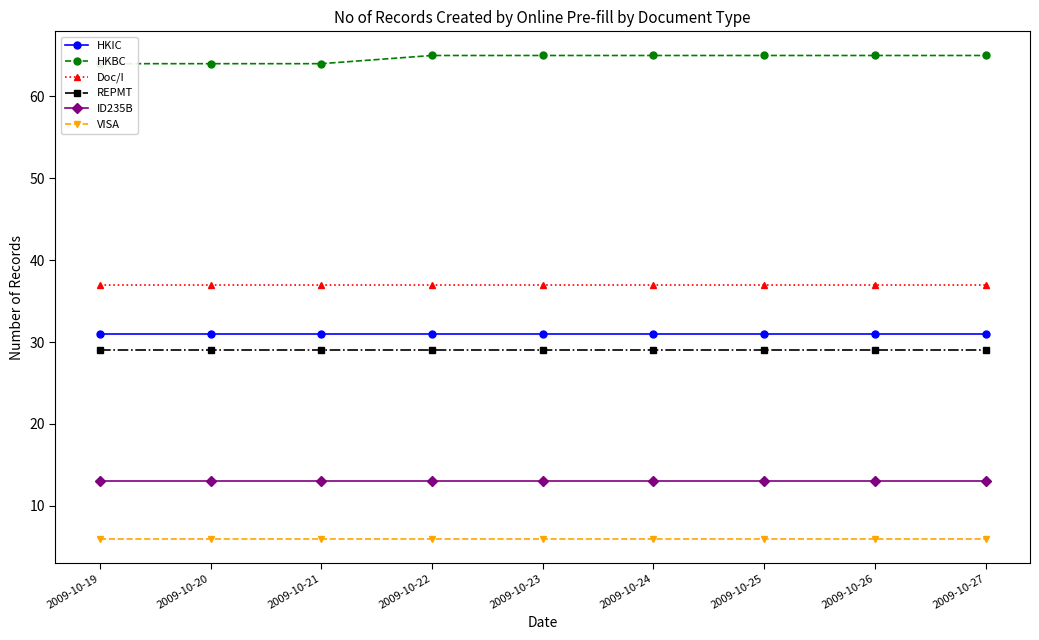

Which series has the widest spread of values?

HKBC